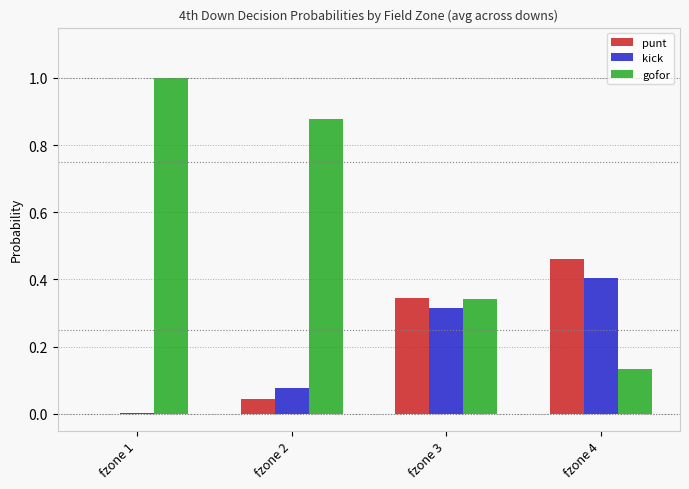

What is the sum of all gofor values?

2.4